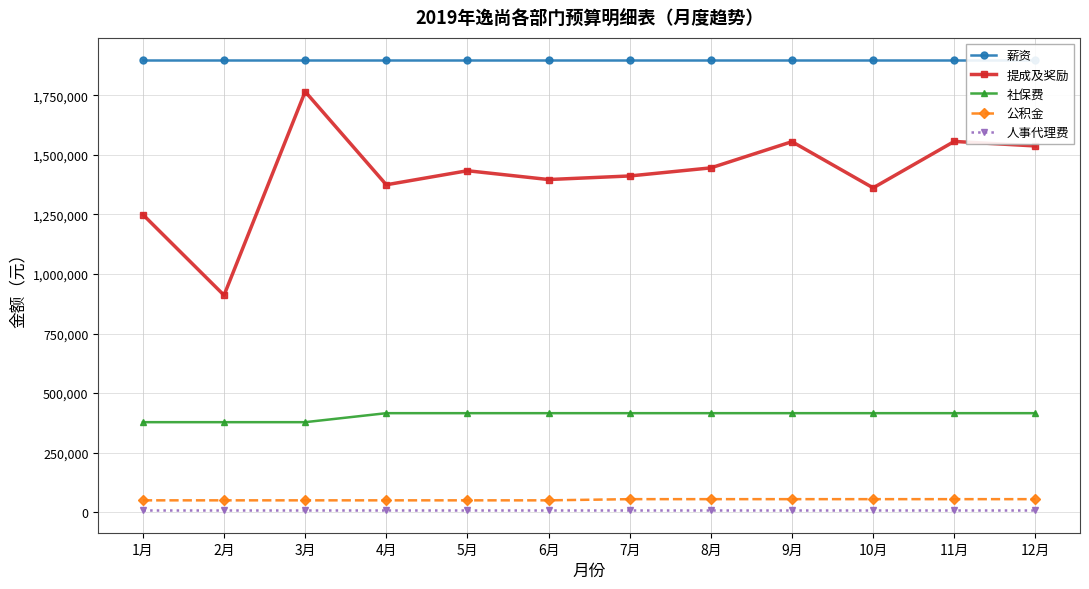

True or false: 提成及奖励 and 社保费 cross at least once.

False